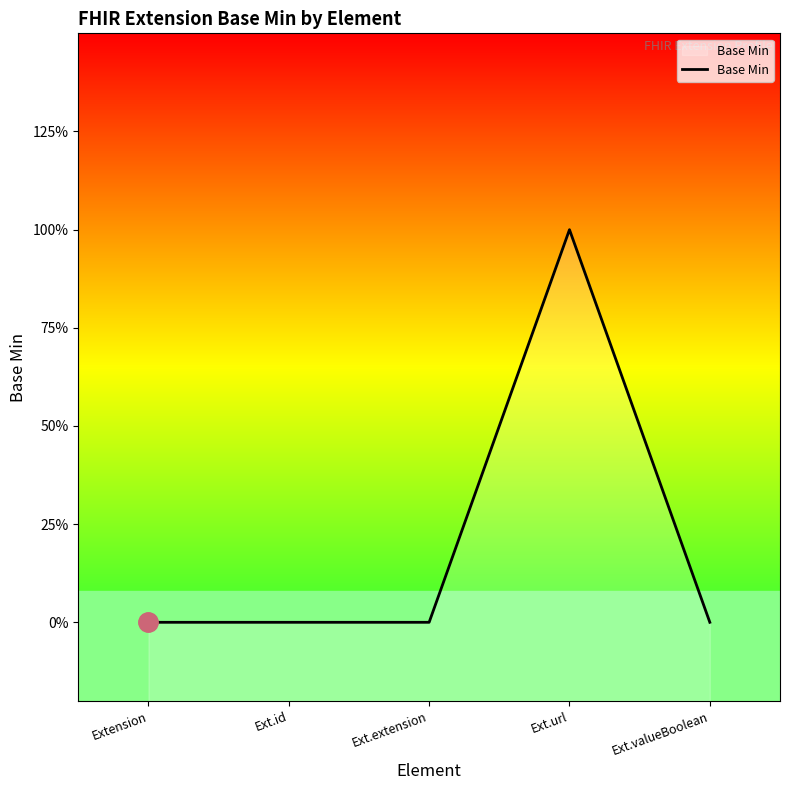

How many distinct data groups are displayed?

1